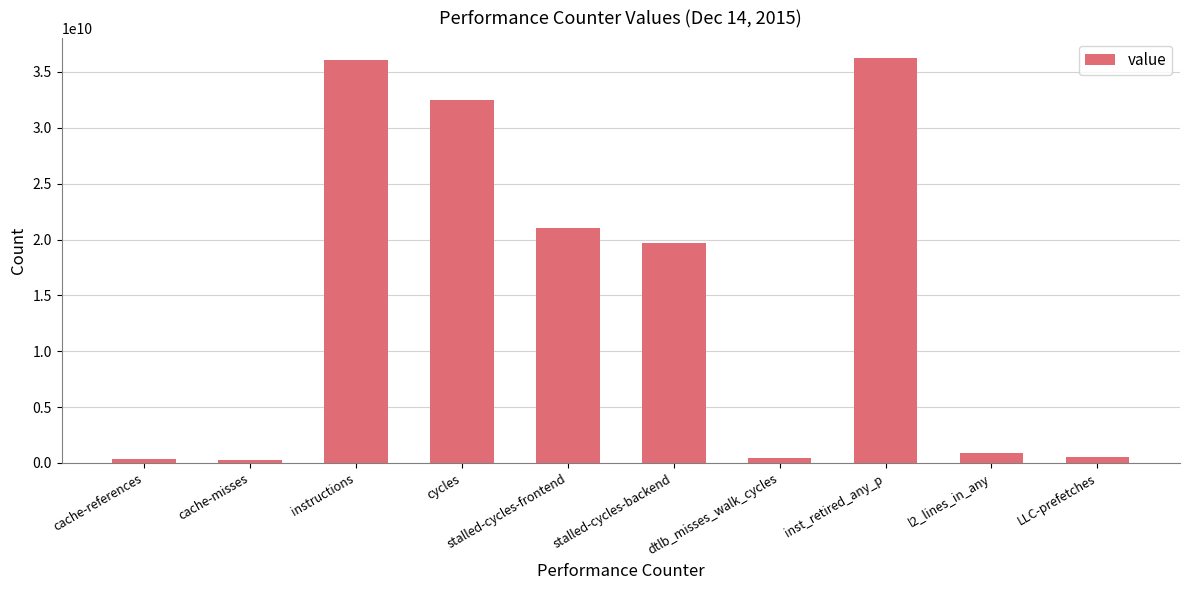

How many categories are shown in the chart?

10